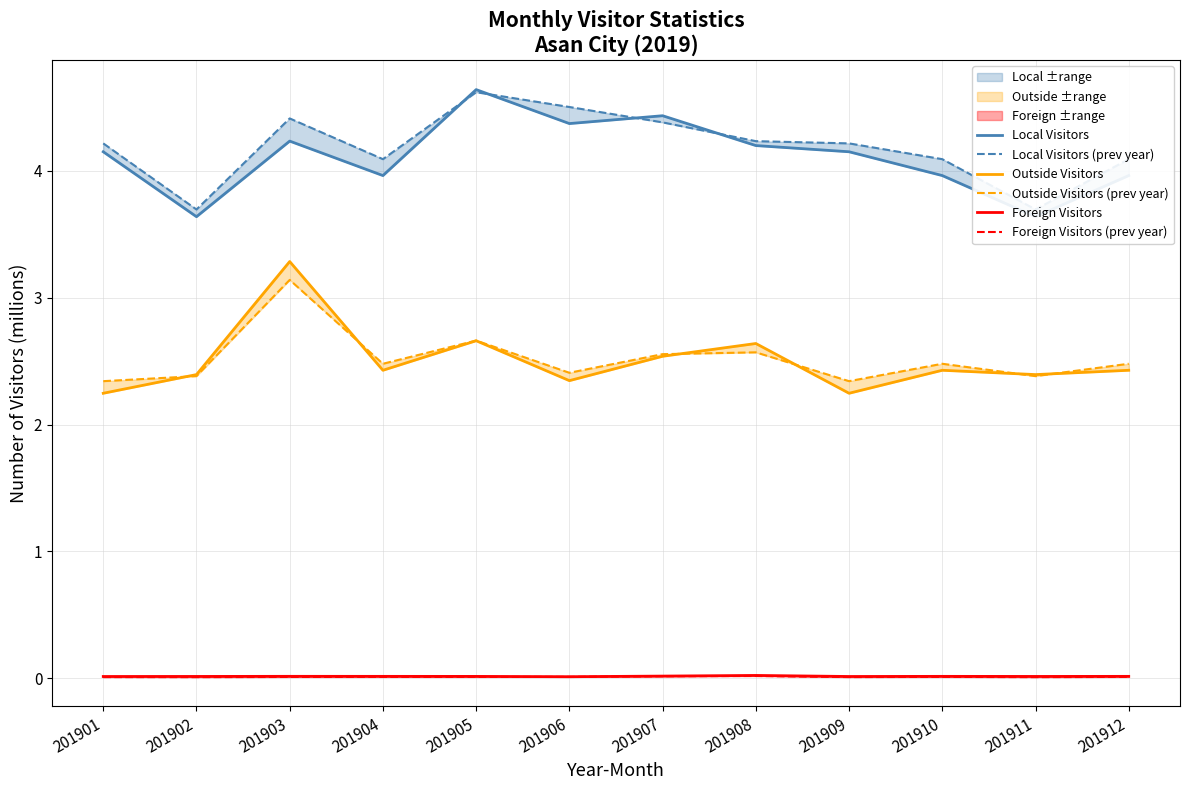

At which label is Outside Visitors (prev year) closest to 2?

201901